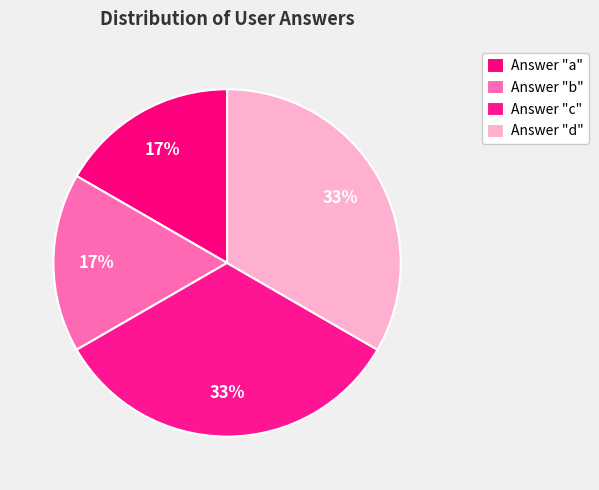

How many segments does this pie chart have?

4